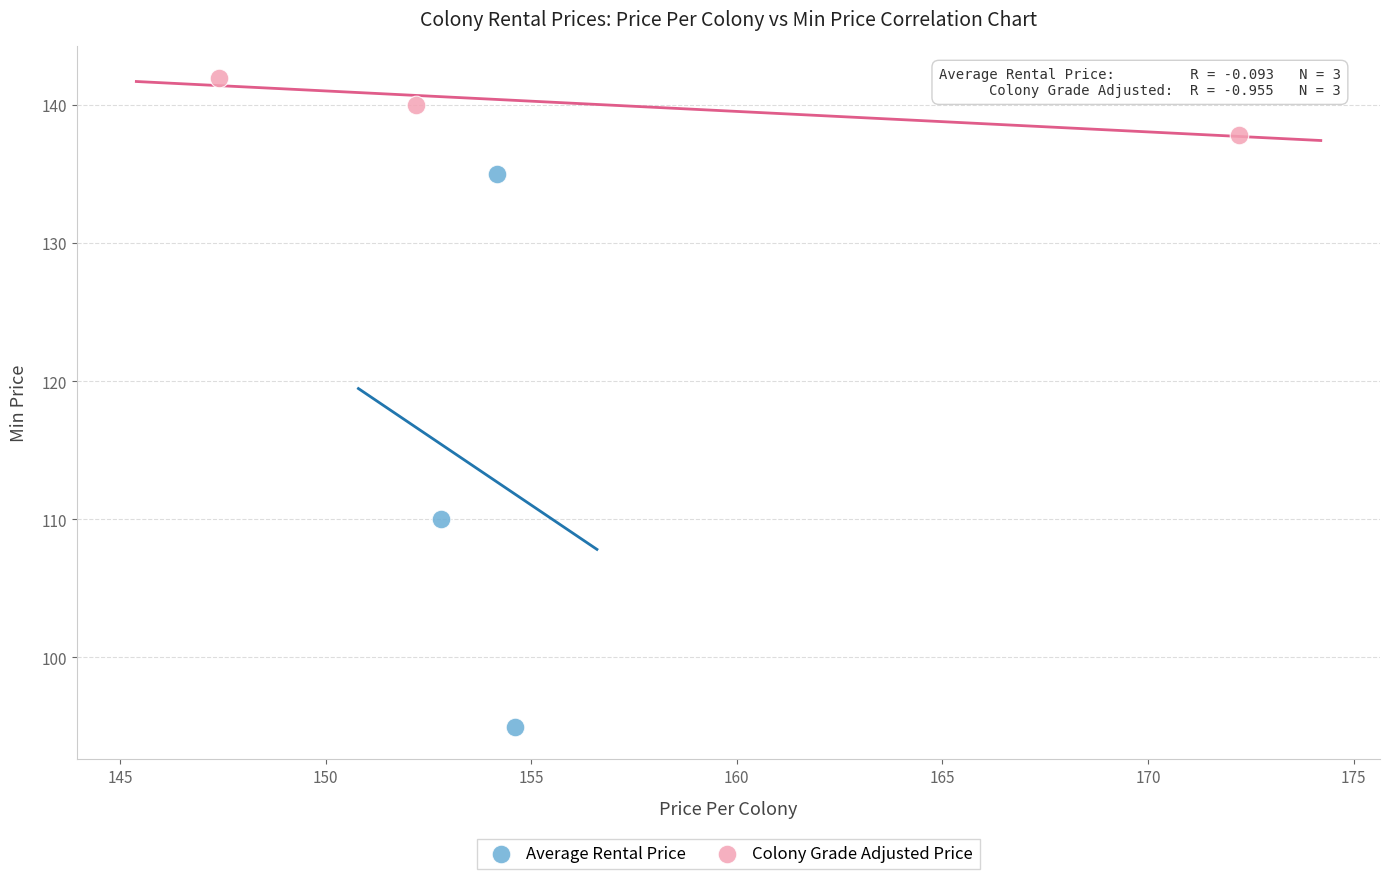

Which series has the widest spread of Y values?

Average Rental Price